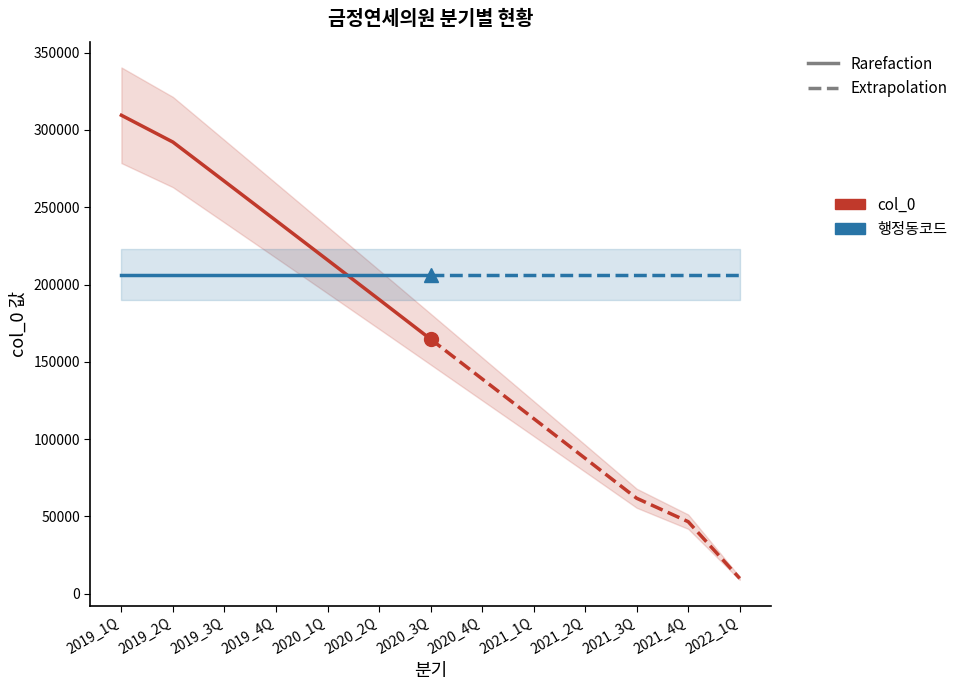

At which label is col_0 closest to 237091?

2019_4Q